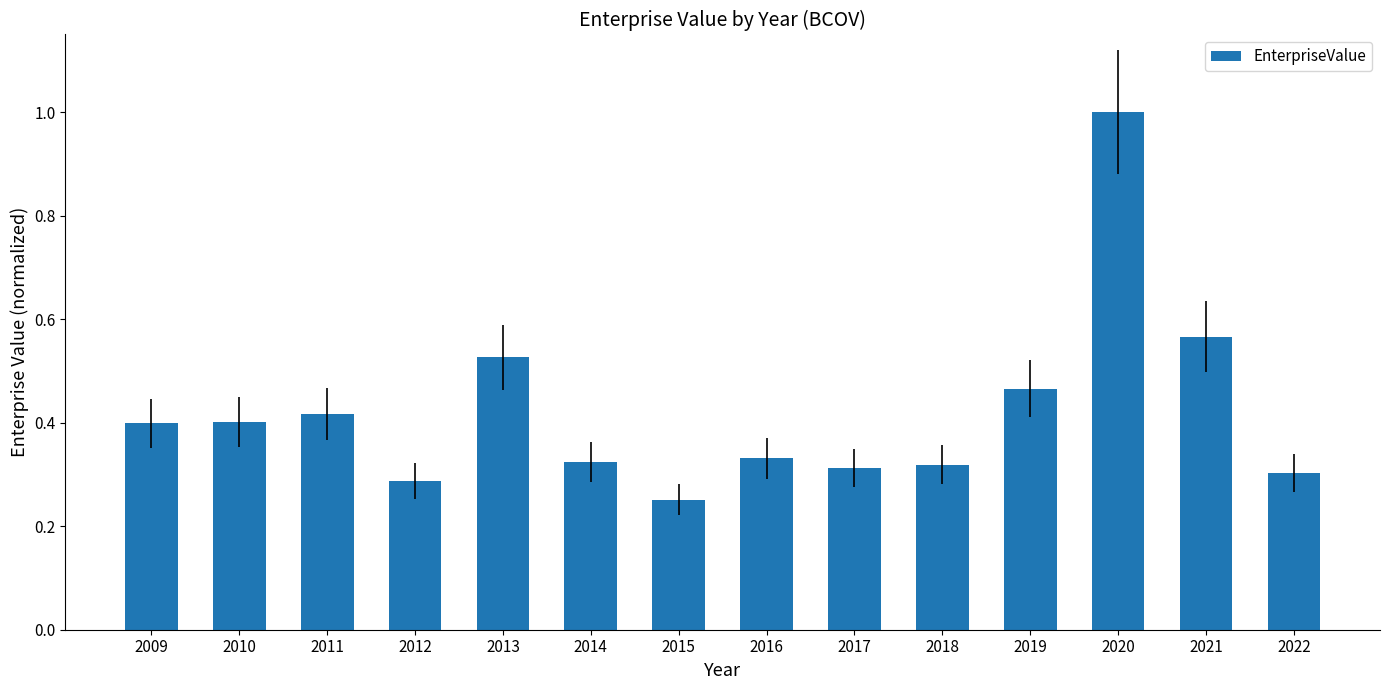

Between 2019 and 2016, which is larger?

2019